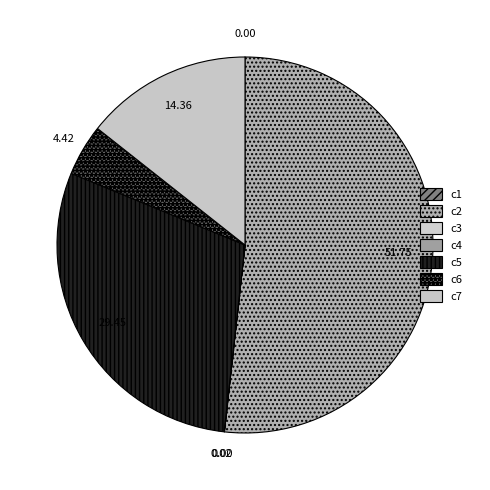

To the nearest percent, what is the difference between the largest and smallest slice percentages?

52%